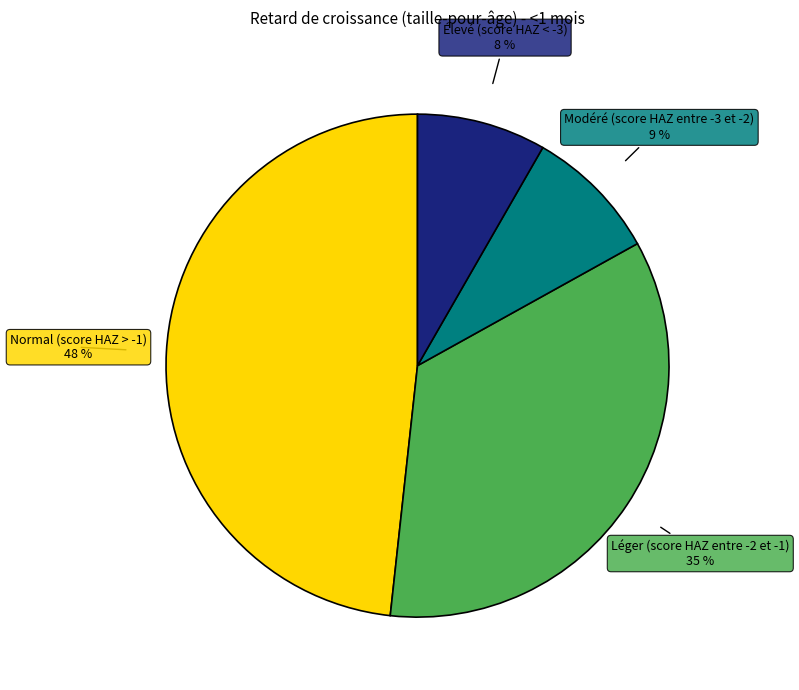

To the nearest percent, what portion does Normal (score HAZ > -1) represent?

48%